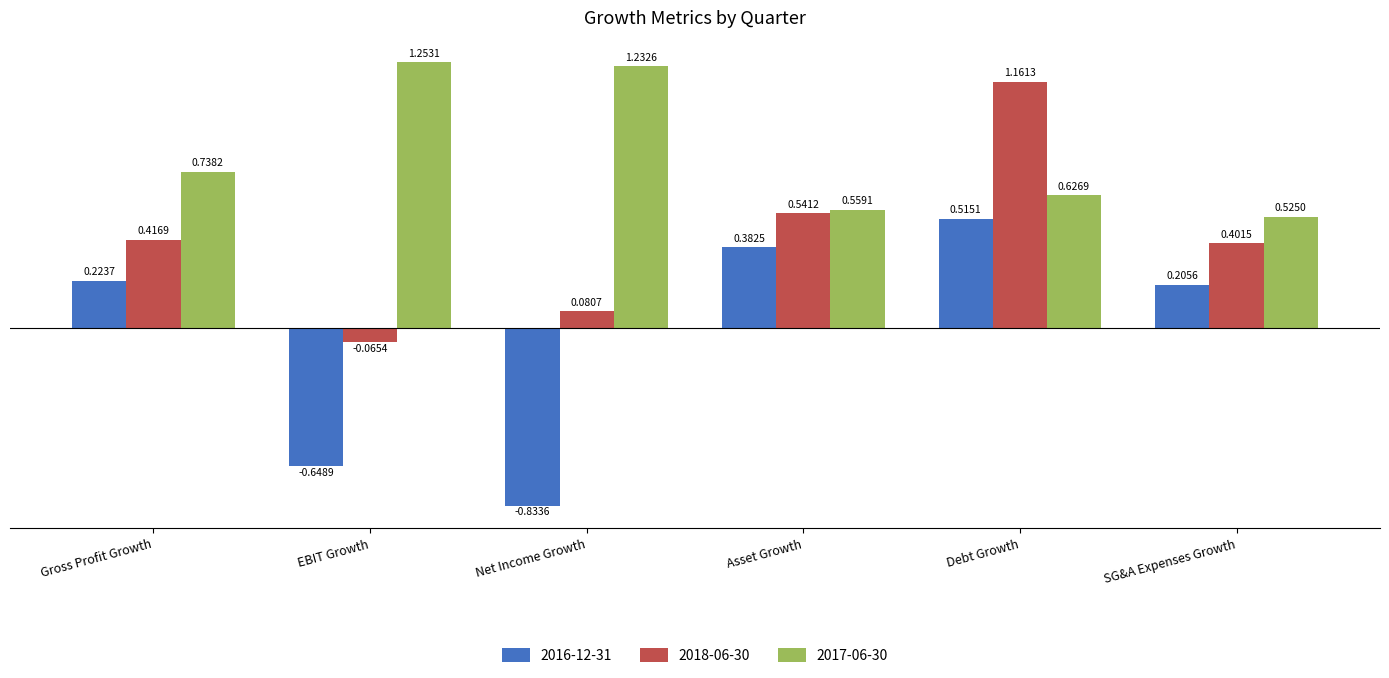

Rank the series by their maximum value, from lowest to highest.

2016-12-31, 2018-06-30, 2017-06-30